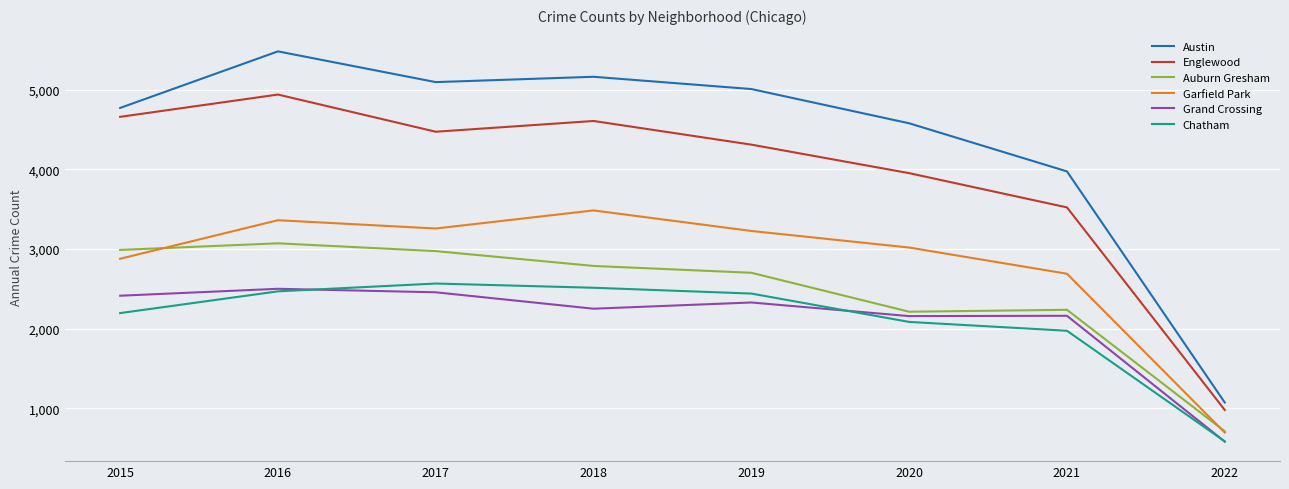

True or false: Grand Crossing and Auburn Gresham intersect in this chart.

False